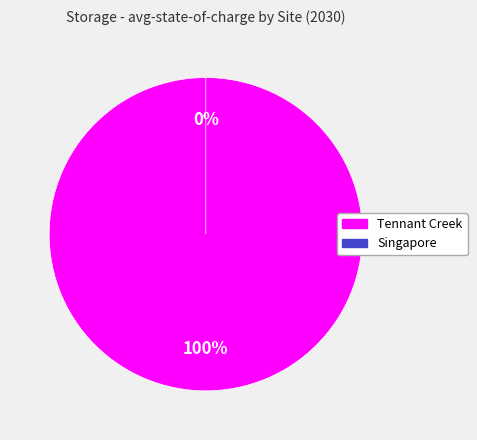

The Singapore slice represents 0% of the pie. True or false?

True